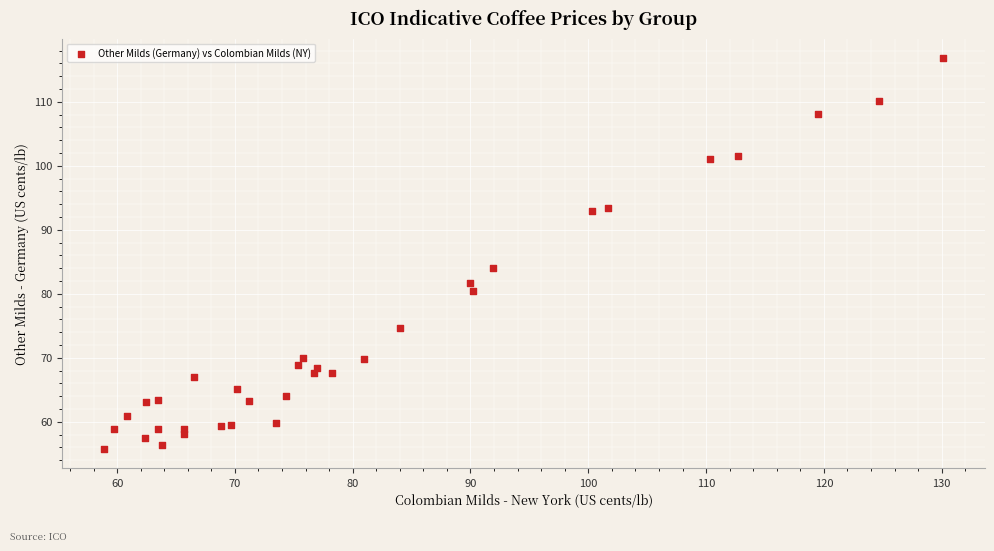

What Y value in the scatter plot is closest to 86?

84.1